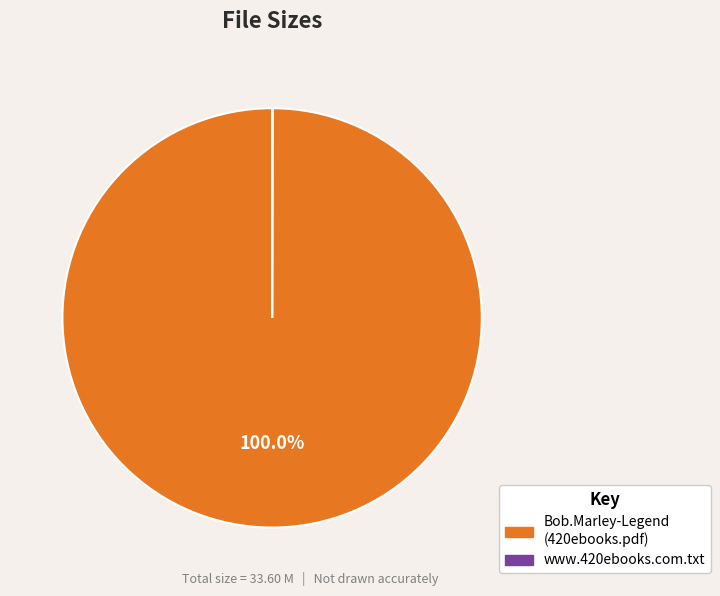

Does any single category account for the majority?

Yes